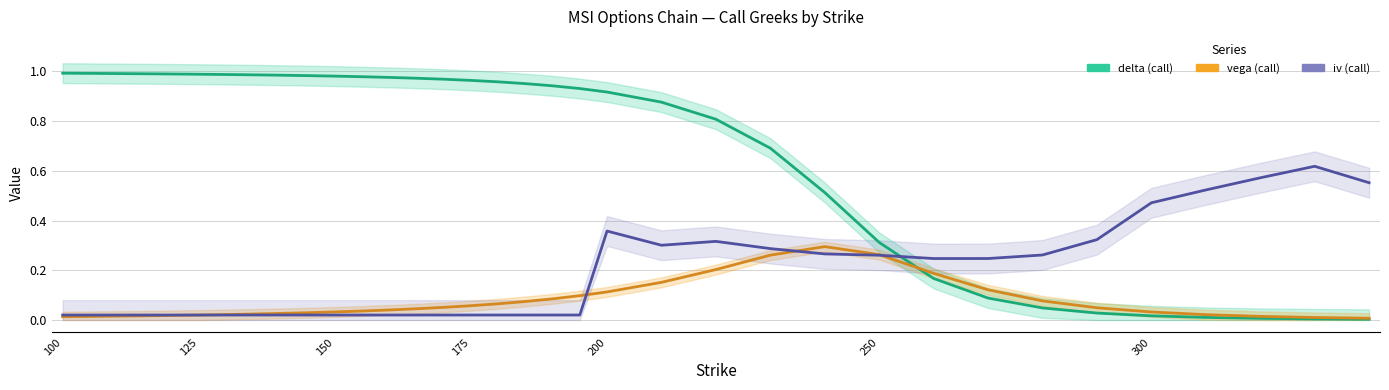

What are all the series names shown in the legend?

delta, vega, iv